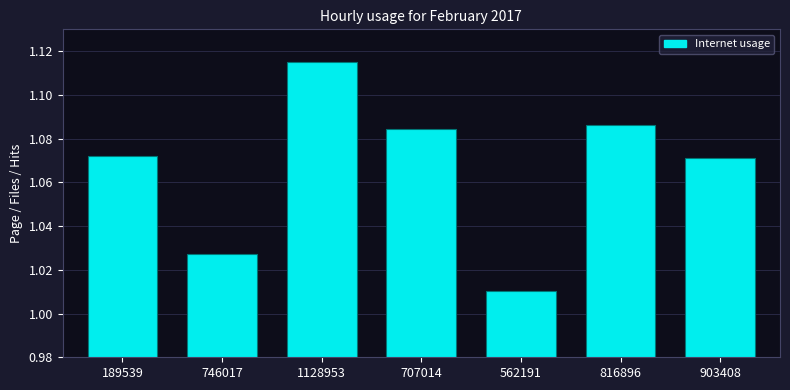

True or false: the data shows 1.6 at 903408.

False